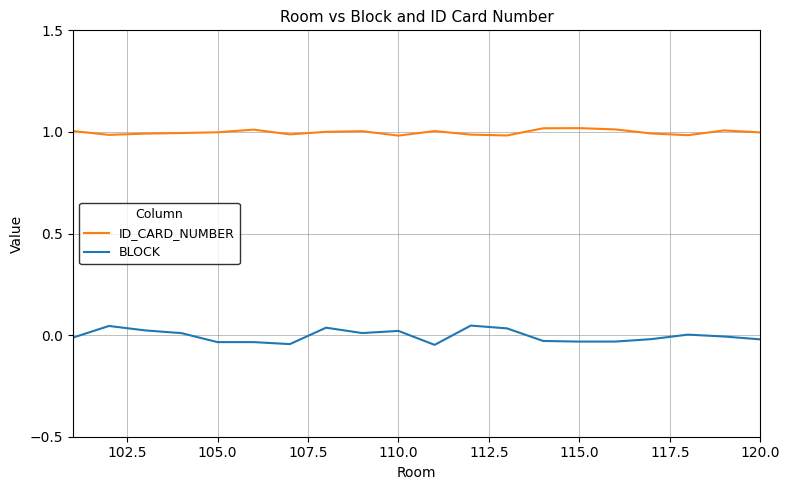

Does the chart display data point markers on the line(s)?

No